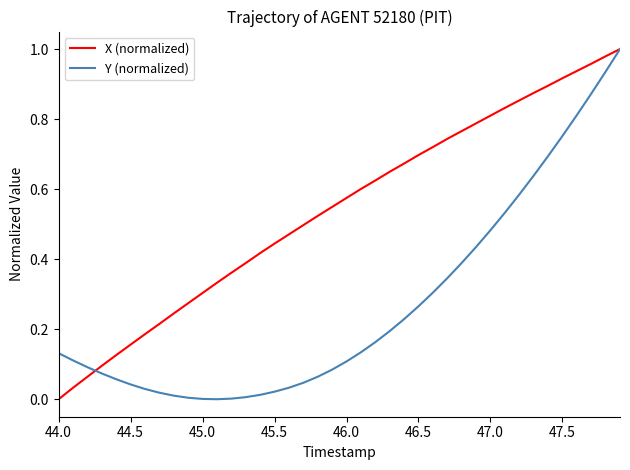

Rank the series by their average value, from highest to lowest.

X (normalized), Y (normalized)